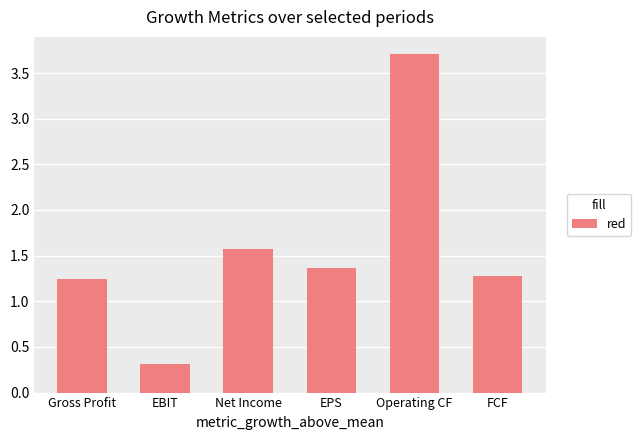

Where does the data first go above 1?

Gross Profit